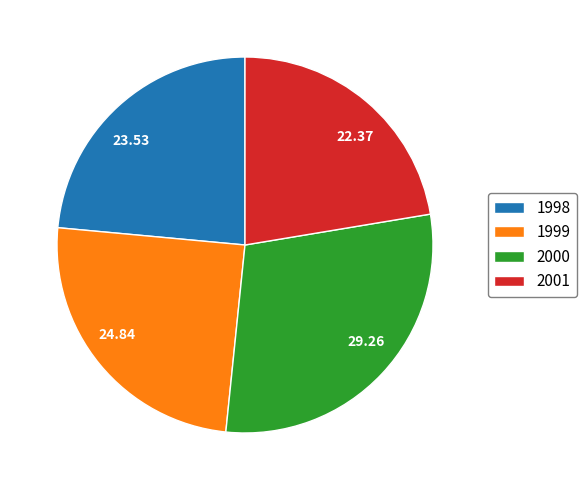

Rank the categories by value from lowest to highest.

2001, 1998, 1999, 2000